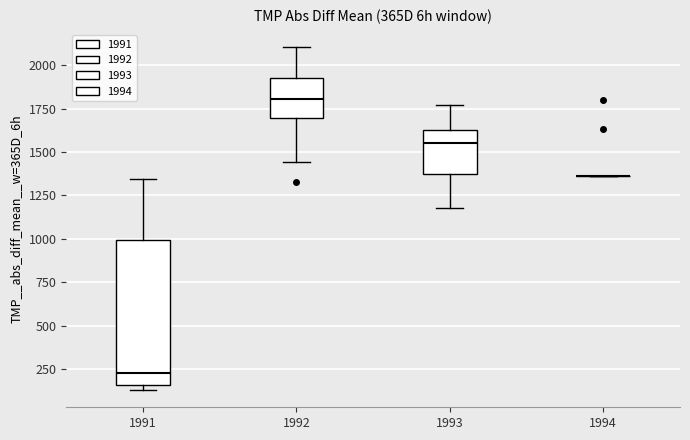

Reading left to right, transcribe this box plot: for each box, give where its median line is, the range the box spans, and where its two whiskers end, as read against the y-axis. The values are not printed on the chart, so give them approximately, as read against the axis.

1991: median 250, box 150 to 1000, whiskers 150 (just below the box's lower edge) to 1350
1992: median 1800, box 1700 to 1950, whiskers 1450 to 2100
1993: median 1550, box 1350 to 1650, whiskers 1200 to 1750
1994: box collapsed to a line at 1350, whiskers 1350 to 1350